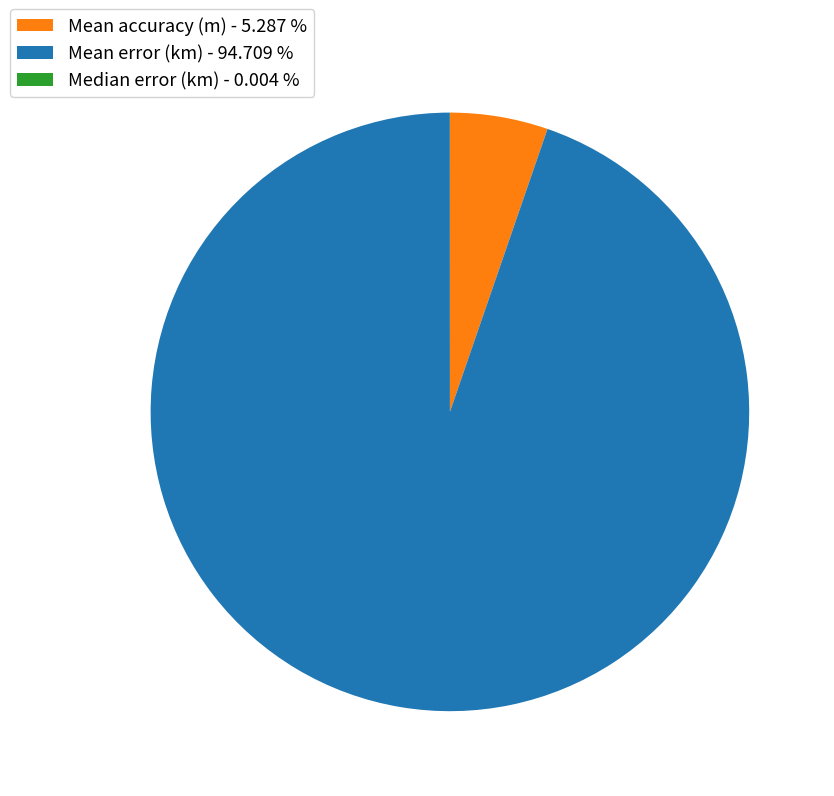

Do Mean error (km) - 94.709 % and Mean accuracy (m) - 5.287 % together represent more than half of the pie?

Yes